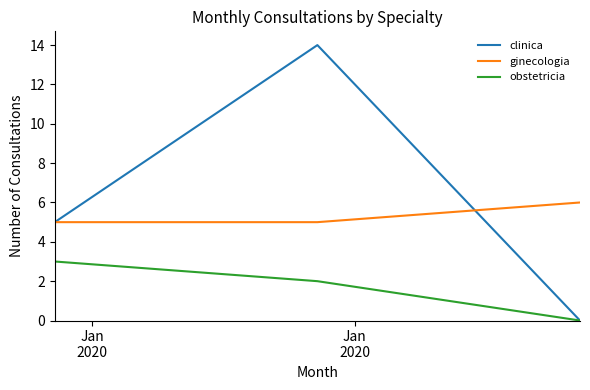

What is the highest value of the clinica series?

14